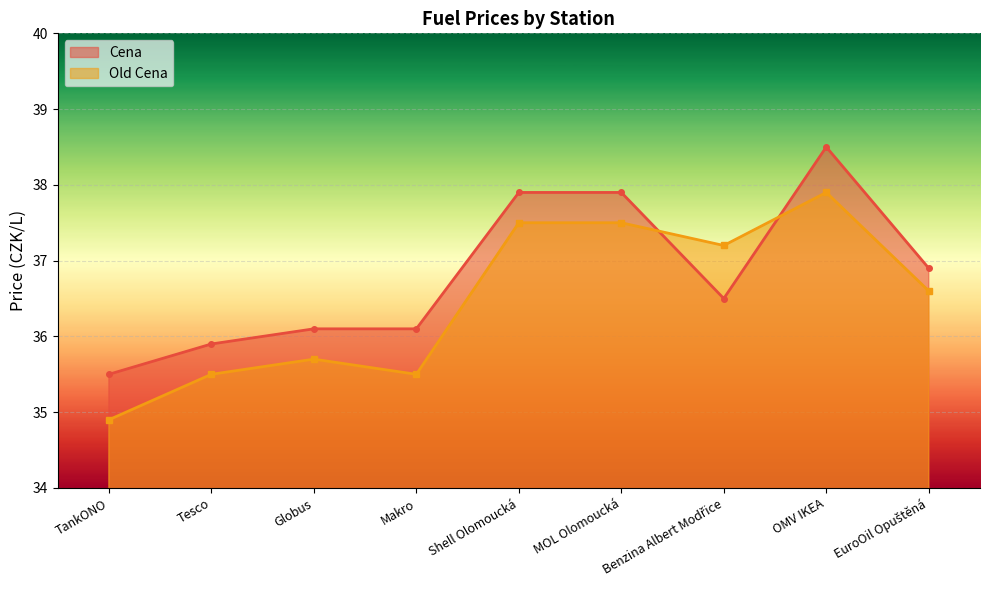

What is the label of the 4th point from the right?

MOL Olomoucká